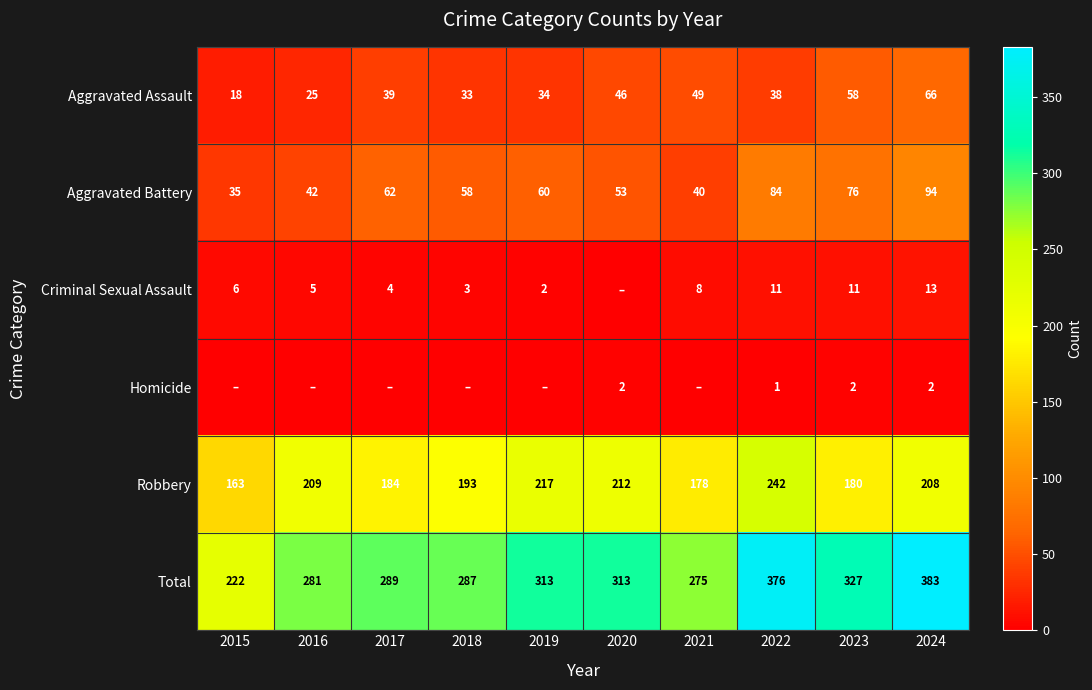

Between 2018 and 2016, which is larger?

2018